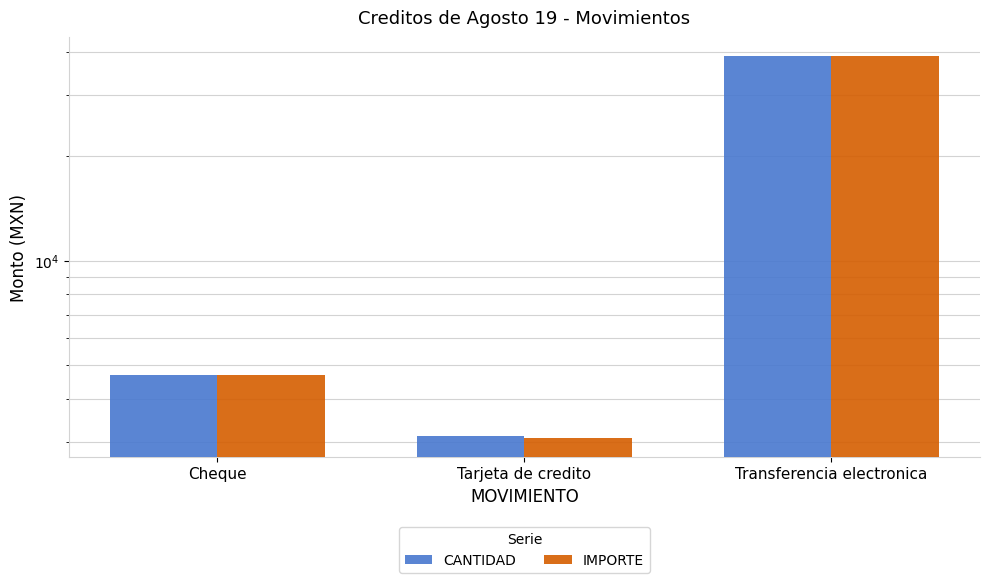

Read the IMPORTE value at Cheque.

4694.0